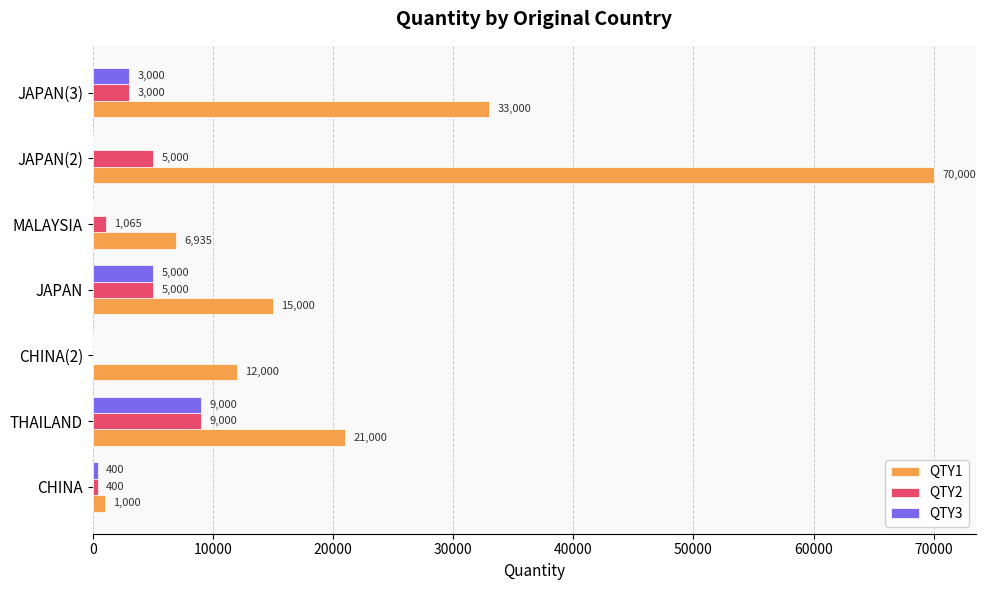

Which series changed the most between MALAYSIA and JAPAN(2)?

QTY1